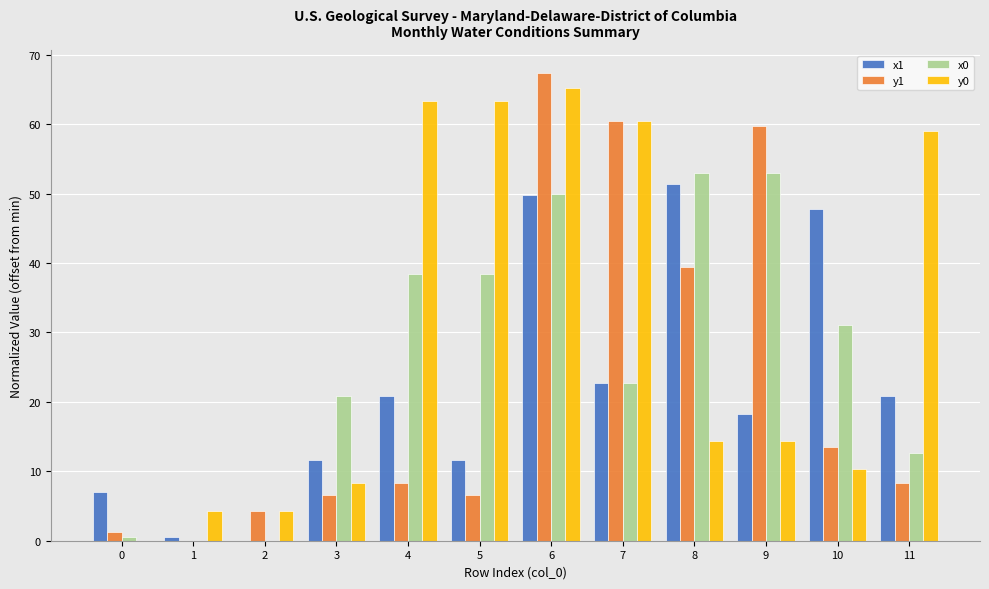

What is the maximum value shown in the chart?

67.3